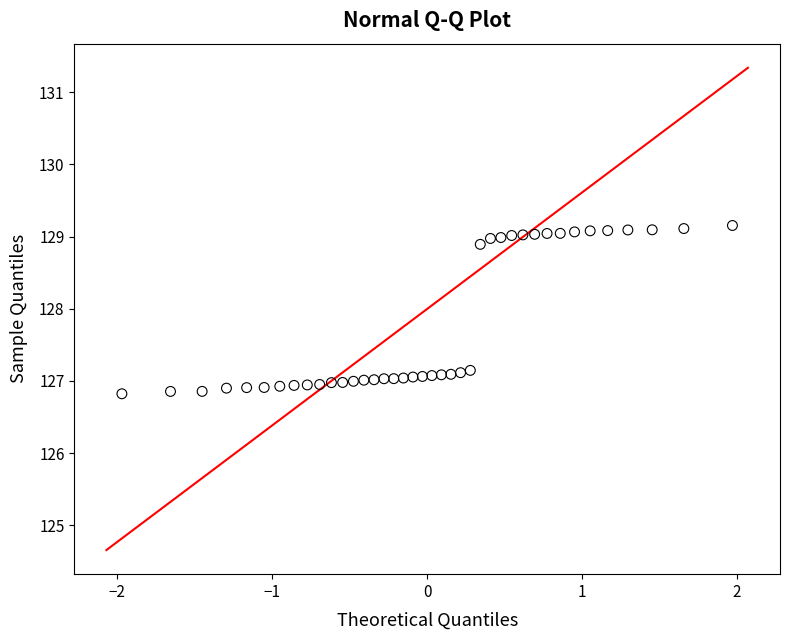

What is the range of X values (max minus min)?

3.9